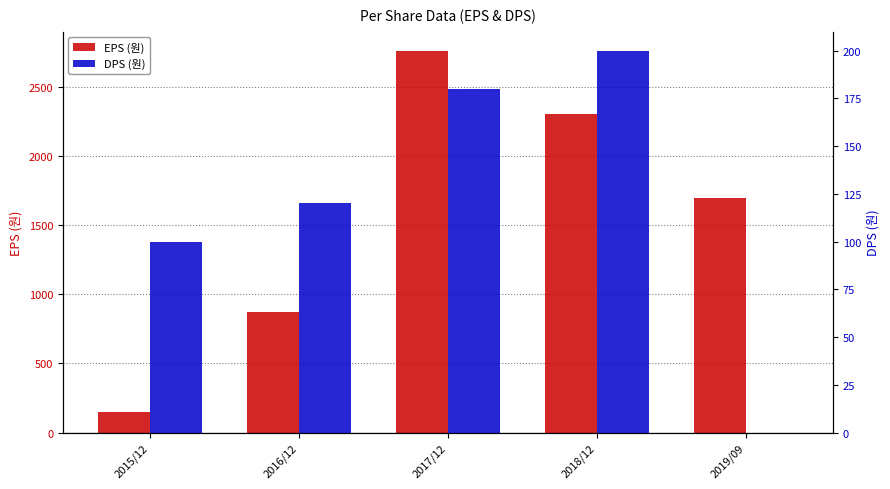

Reading left to right, extract all data points from this chart.

EPS (원): 152	870	2765	2310	1697
DPS (원): 100	120	180	200	0